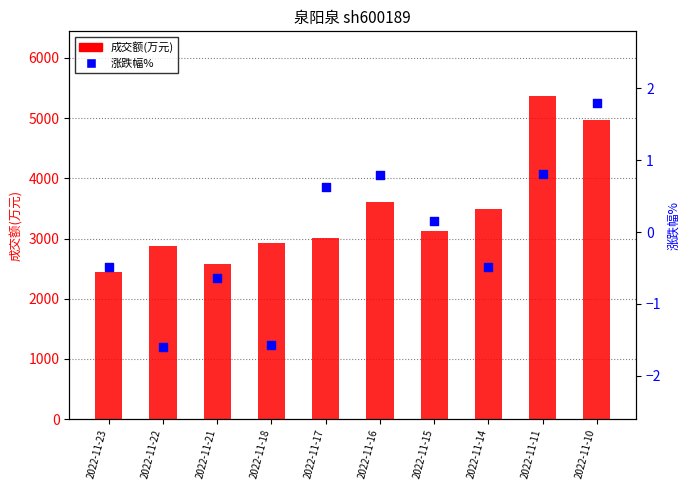

Which series has the largest total across all categories?

成交额(万元)